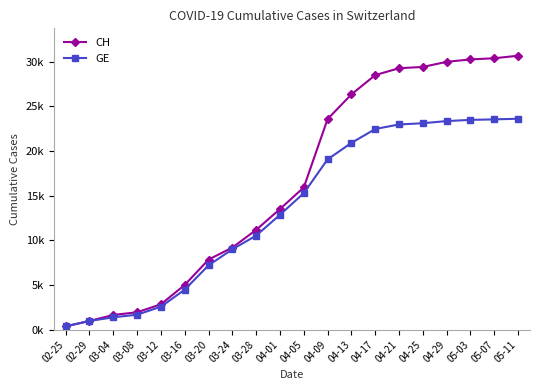

List the series in order of their peak value, lowest first.

GE, CH